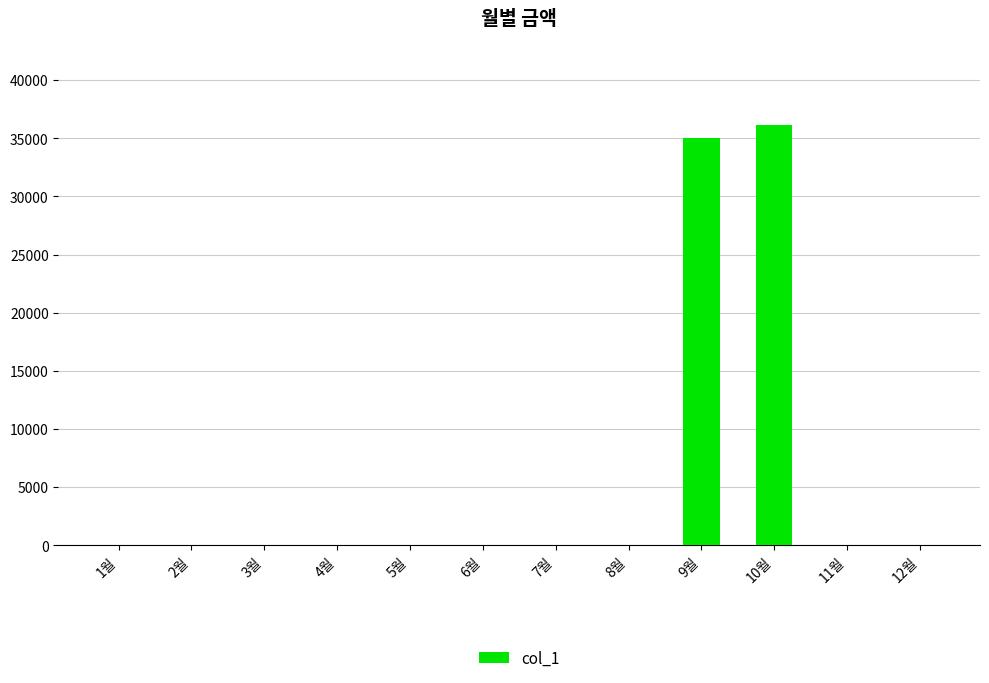

Reading left to right, extract all data points from this chart.

0	0	0	0	0	0	0	0	35040	36140	0	0